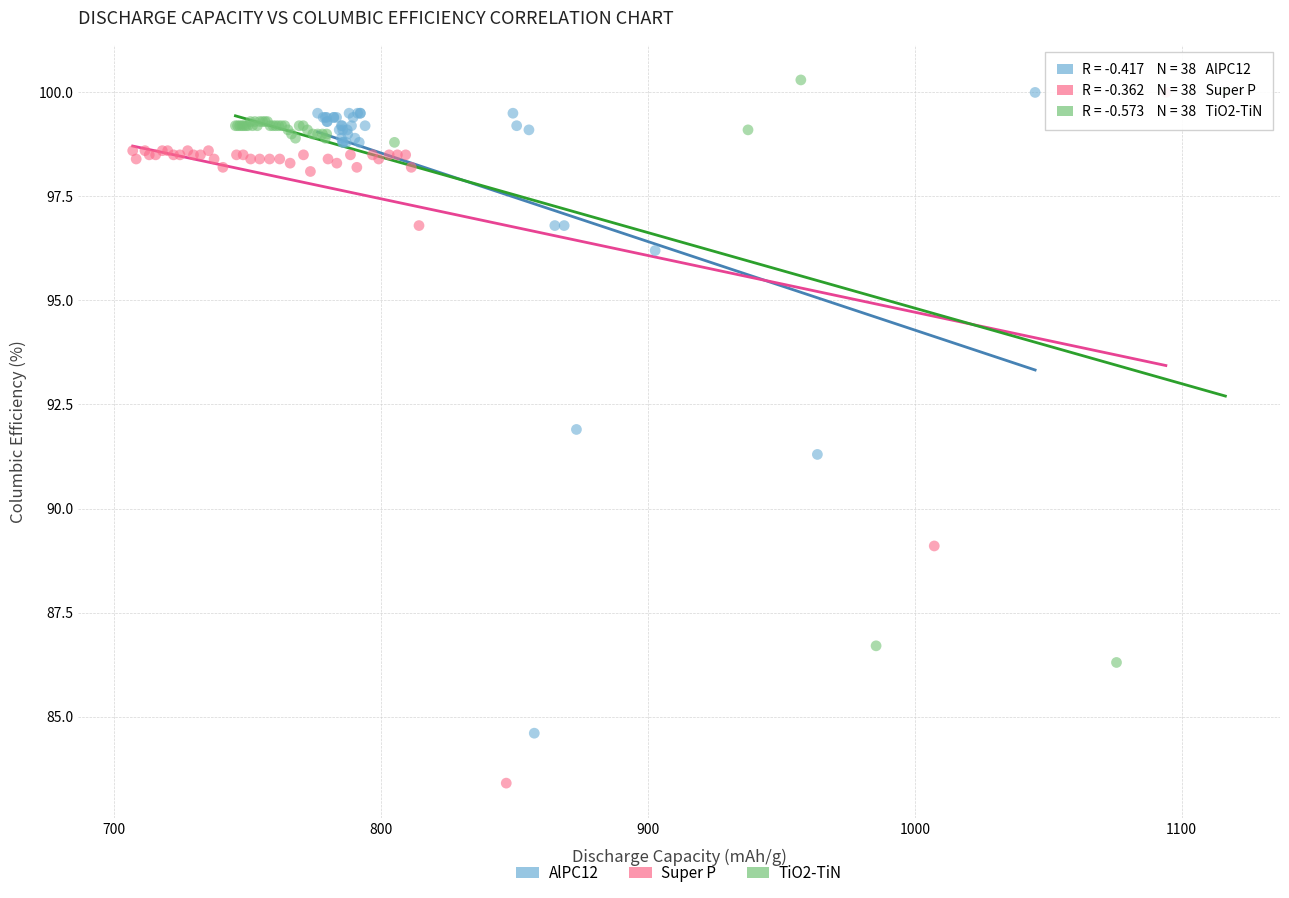

Which series contains the lowest Y value?

Super P